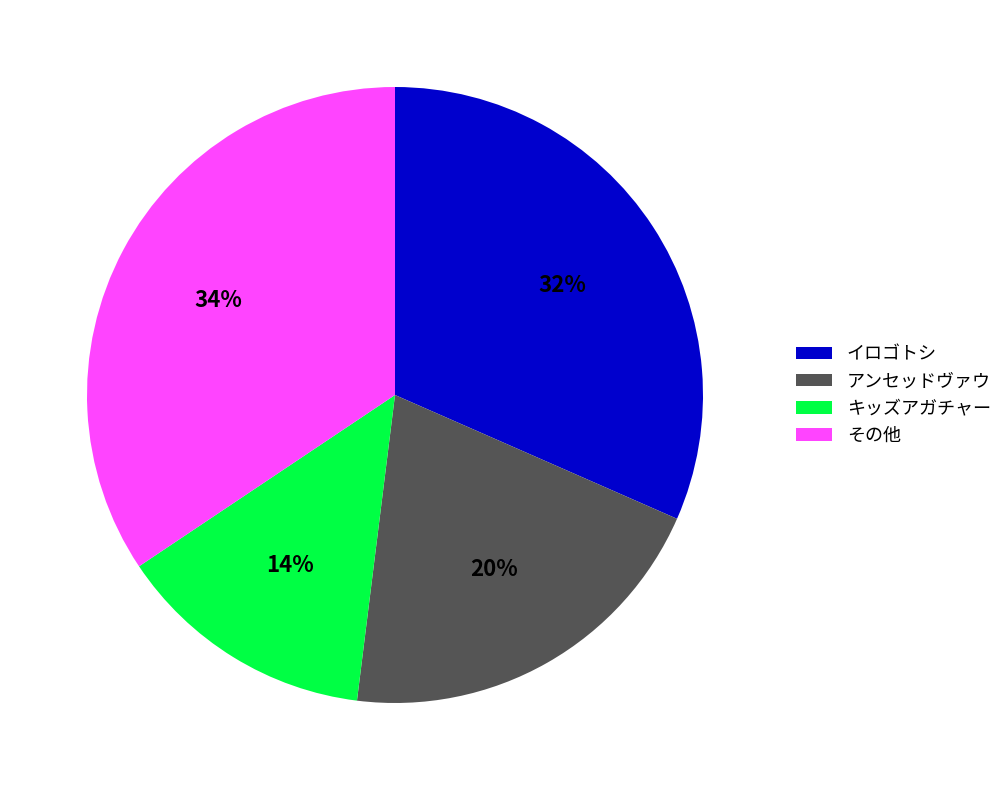

To the nearest percent, what portion does アンセッドヴァウ represent?

20%